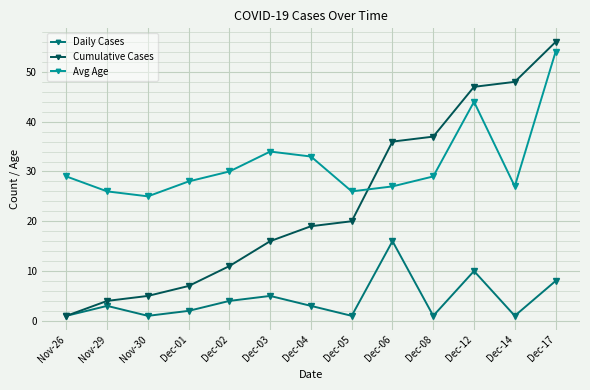

How many lines are shown in the chart?

3